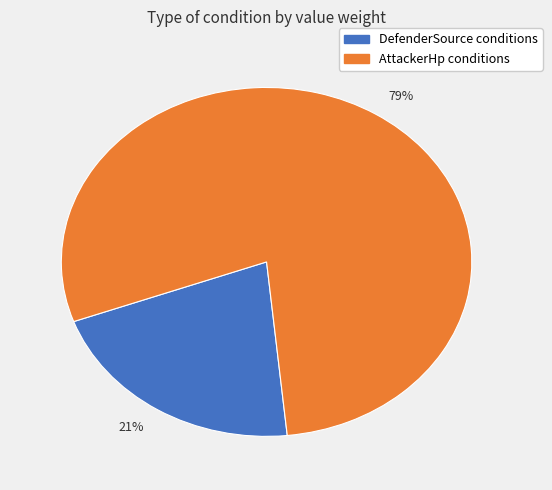

Which slice represents more than half of the pie?

79%